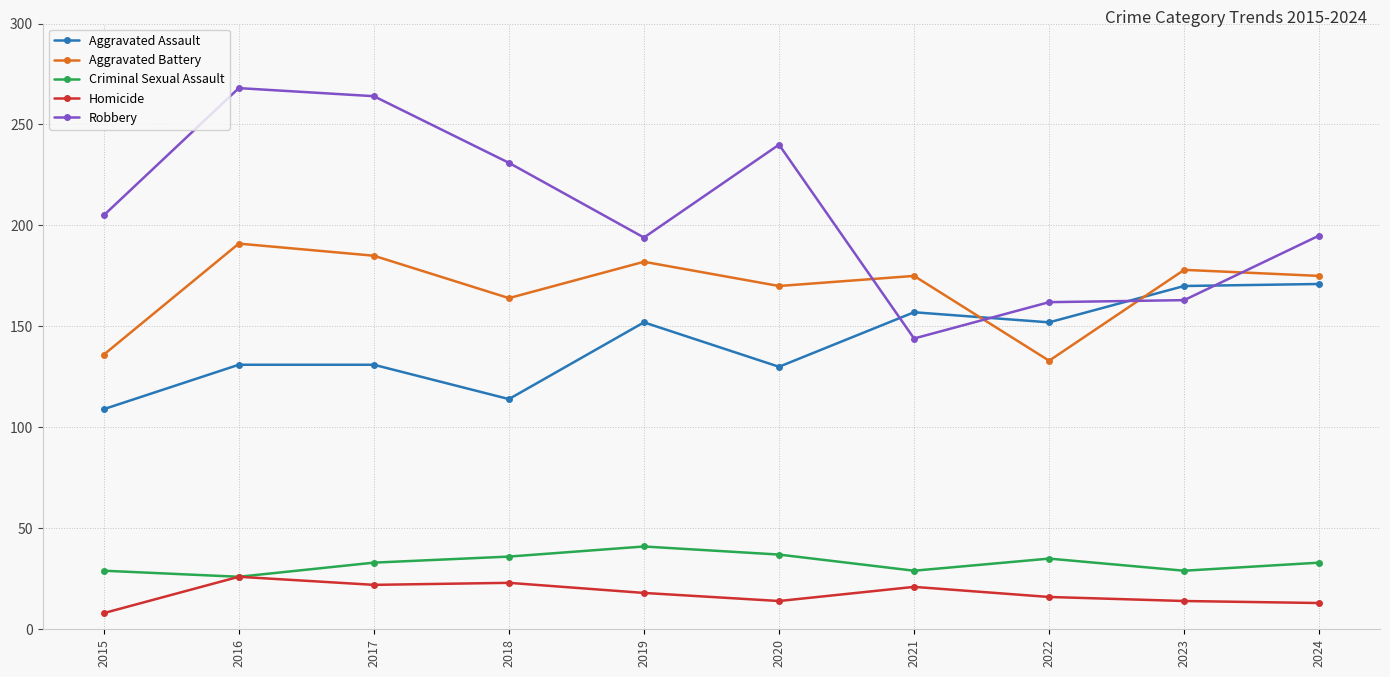

What are all the series names shown in the legend?

Aggravated Assault, Aggravated Battery, Criminal Sexual Assault, Homicide, Robbery